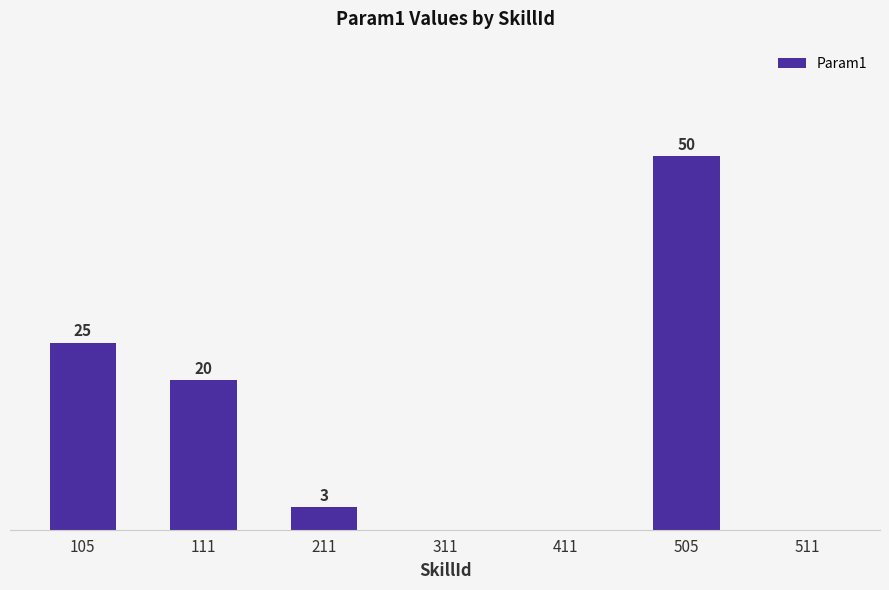

Reading left to right, what are all the values shown in this chart?

25	20	3	0	0	50	0